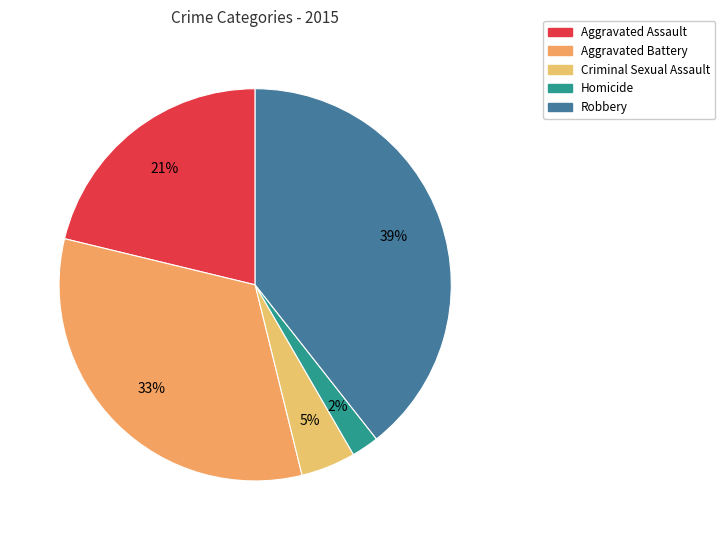

To the nearest percent, what percentage of the pie is Robbery?

39%